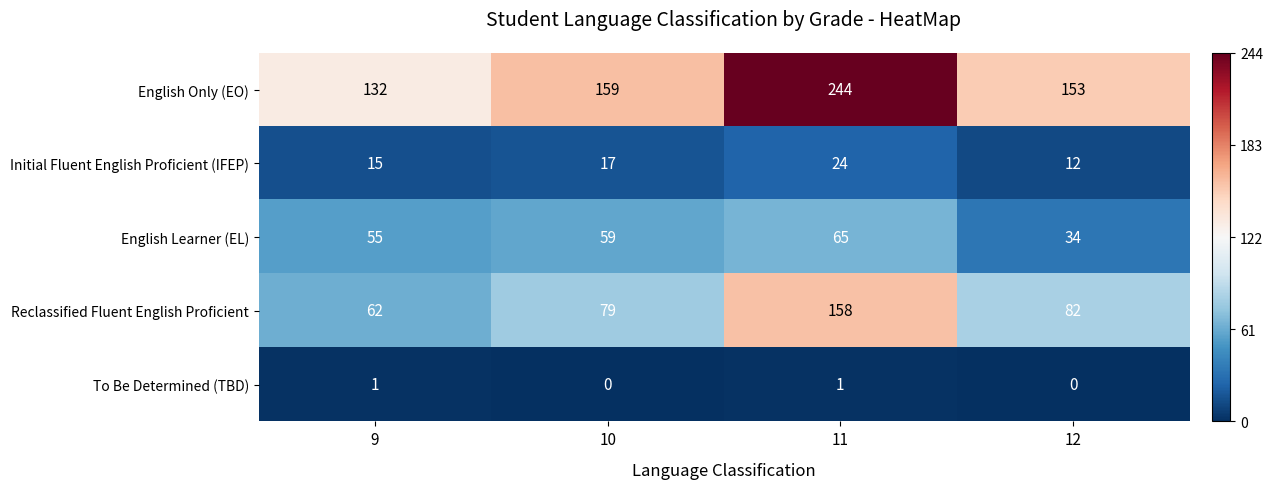

Reading left to right, extract all data points from this chart.

English Only (EO): 9=132	10=159	11=244	12=153
Initial Fluent English Proficient (IFEP): 9=15	10=17	11=24	12=12
English Learner (EL): 9=55	10=59	11=65	12=34
Reclassified Fluent English Proficient: 9=62	10=79	11=158	12=82
To Be Determined (TBD): 9=1	10=0	11=1	12=0